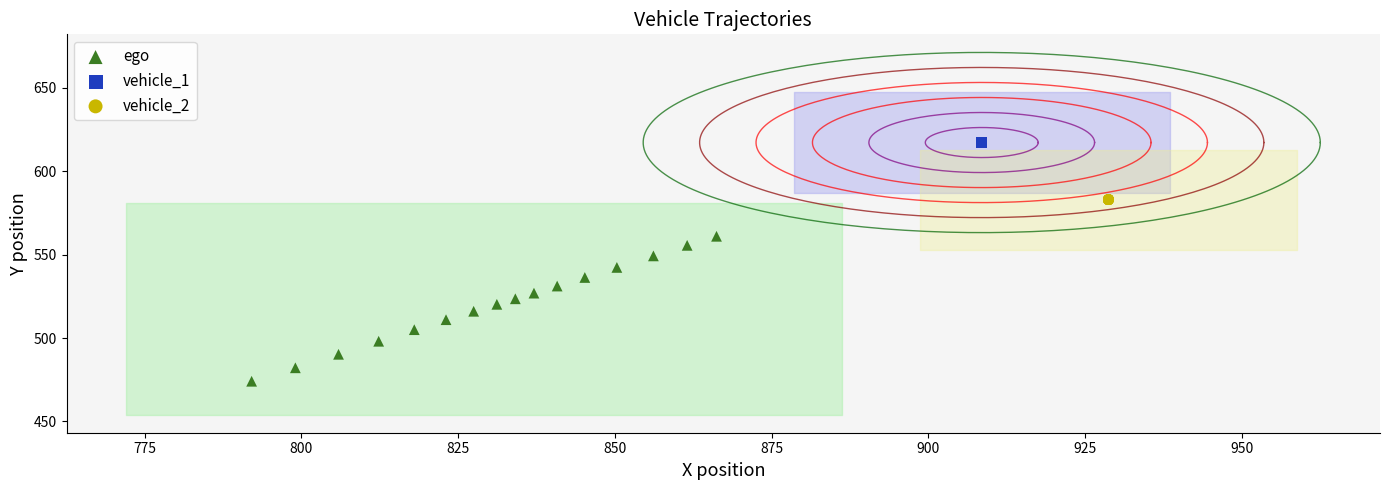

Which series contains the lowest Y value?

ego